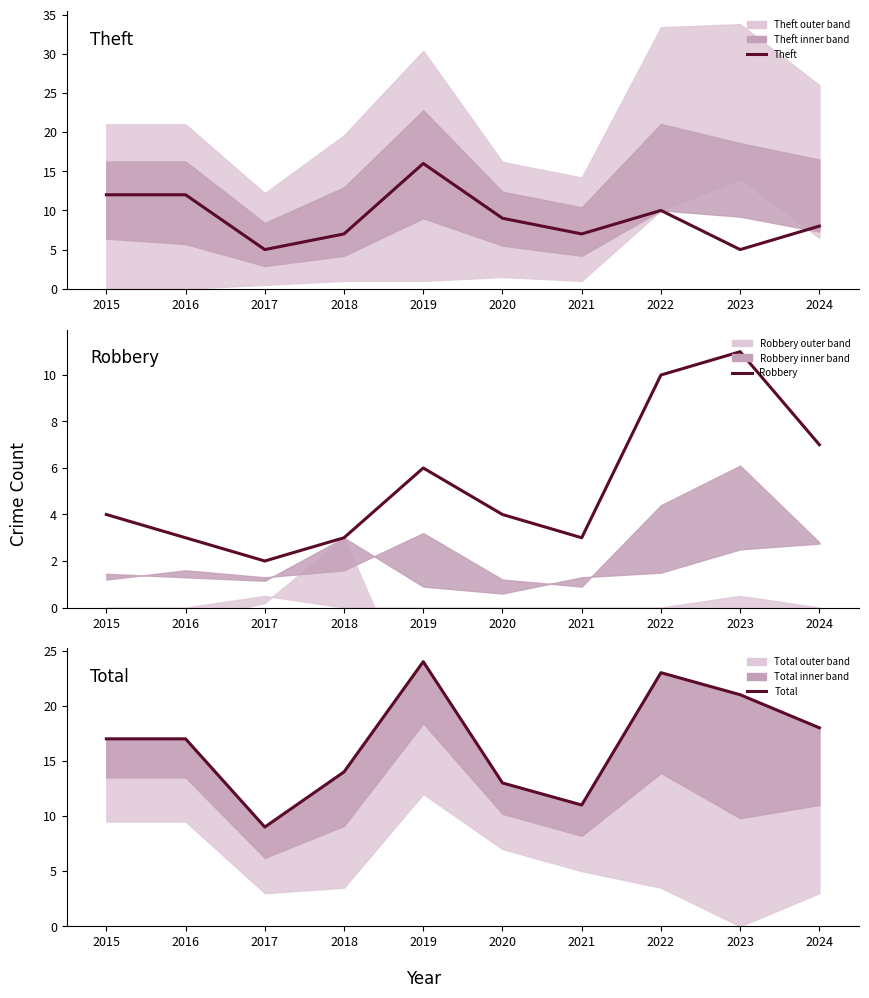

True or false: Total and Robbery cross at least once.

False